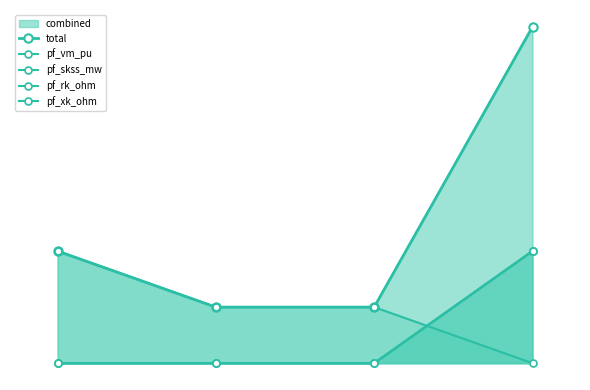

How many pf_xk_ohm values are between 0 and 1?

4